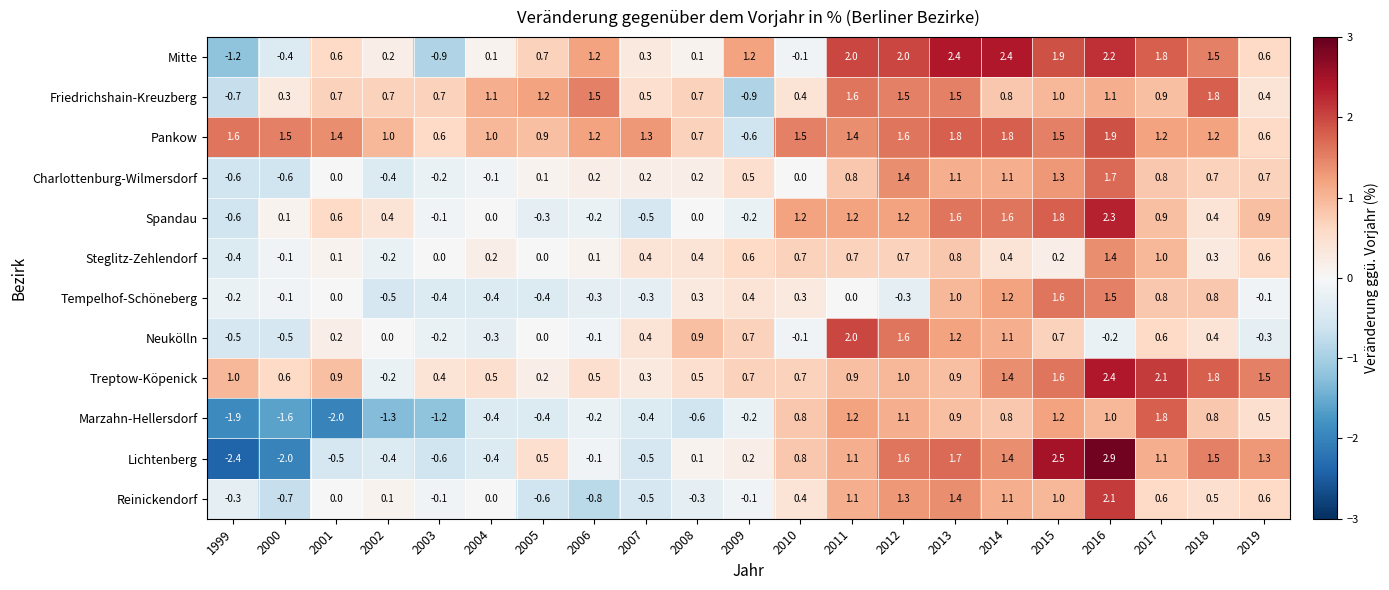

What is the total value across all series at 2013?

16.3